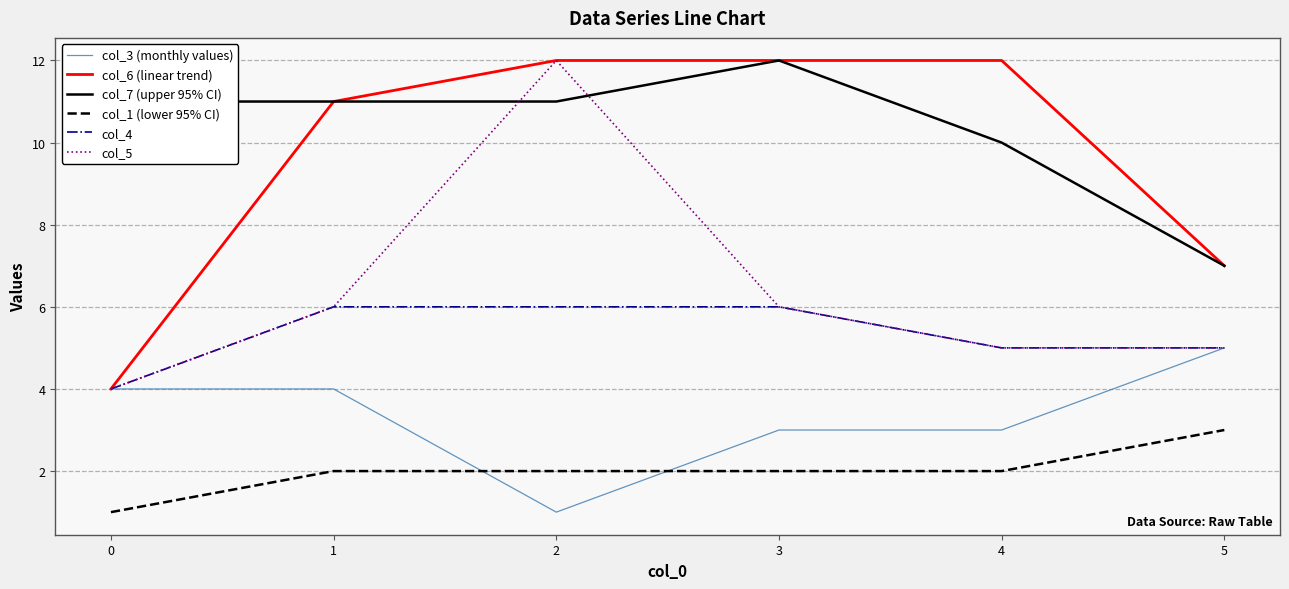

What are all the series names shown in the legend?

col_3 (monthly values), col_6 (linear trend), col_7 (upper 95% CI), col_1 (lower 95% CI), col_4, col_5